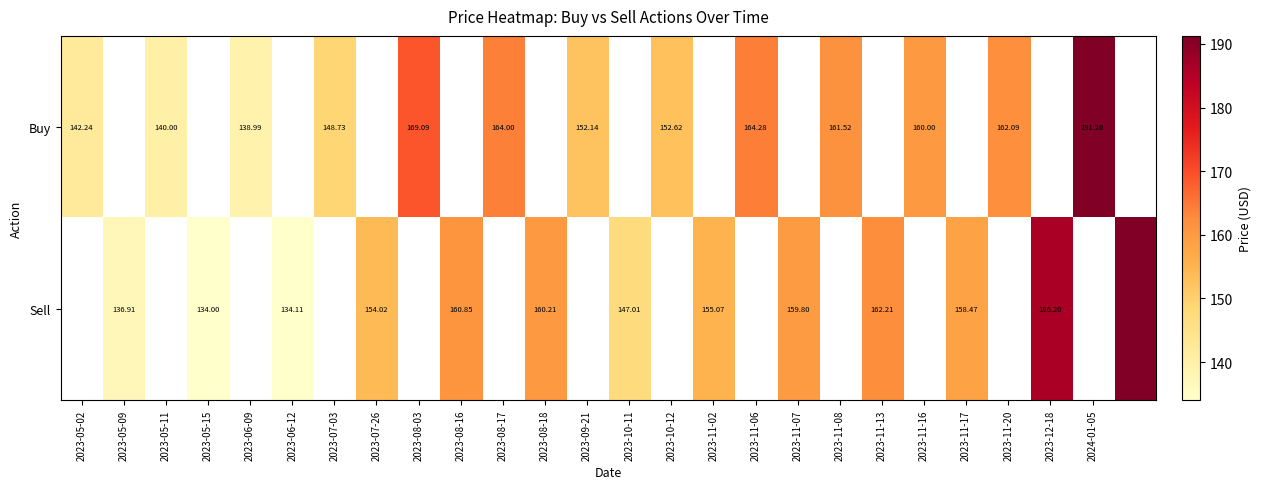

Is it true that Buy equals 38.1 at 2023-05-02?

False